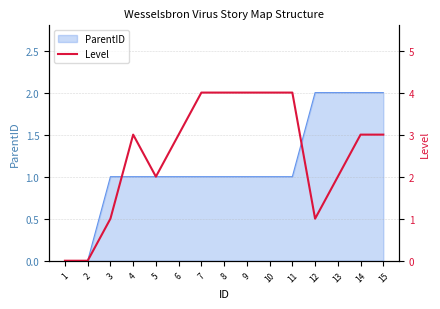

The ParentID series shows 2 at 13. True or false?

True